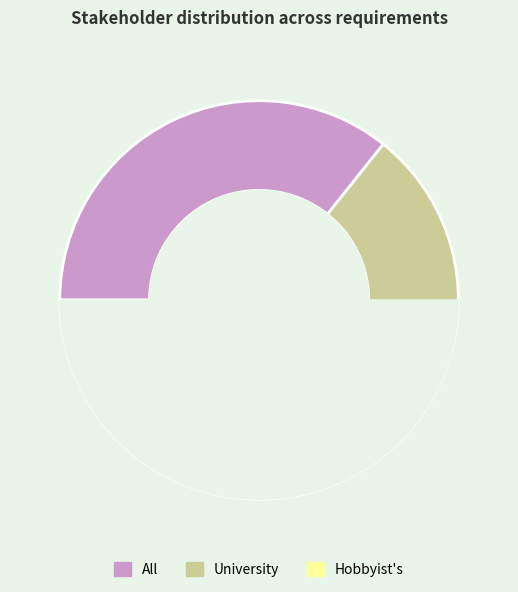

To the nearest percent, what is the average slice percentage?

33%